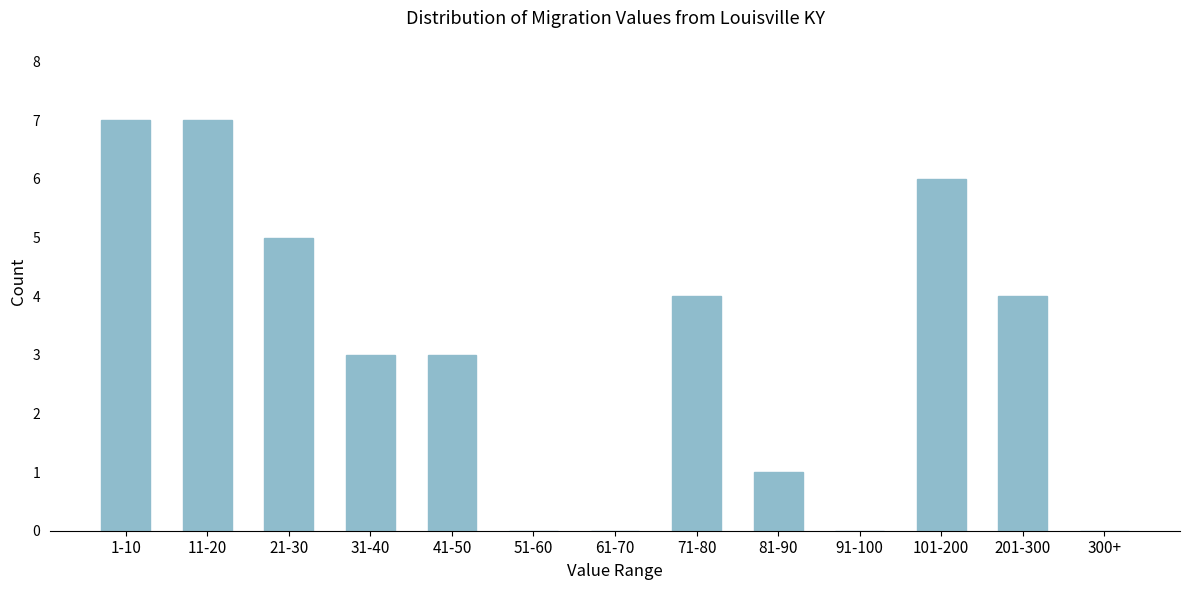

Reading left to right, transcribe all the data shown in this chart.

1-10=7	11-20=7	21-30=5	31-40=3	41-50=3	51-60=0	61-70=0	71-80=4	81-90=1	91-100=0	101-200=6	201-300=4	300+=0